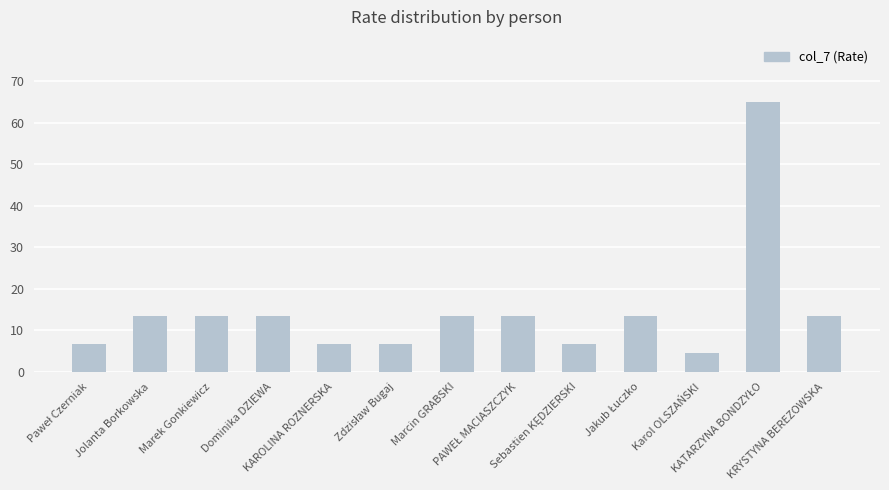

What is the difference between the second highest and minimum values?

8.8